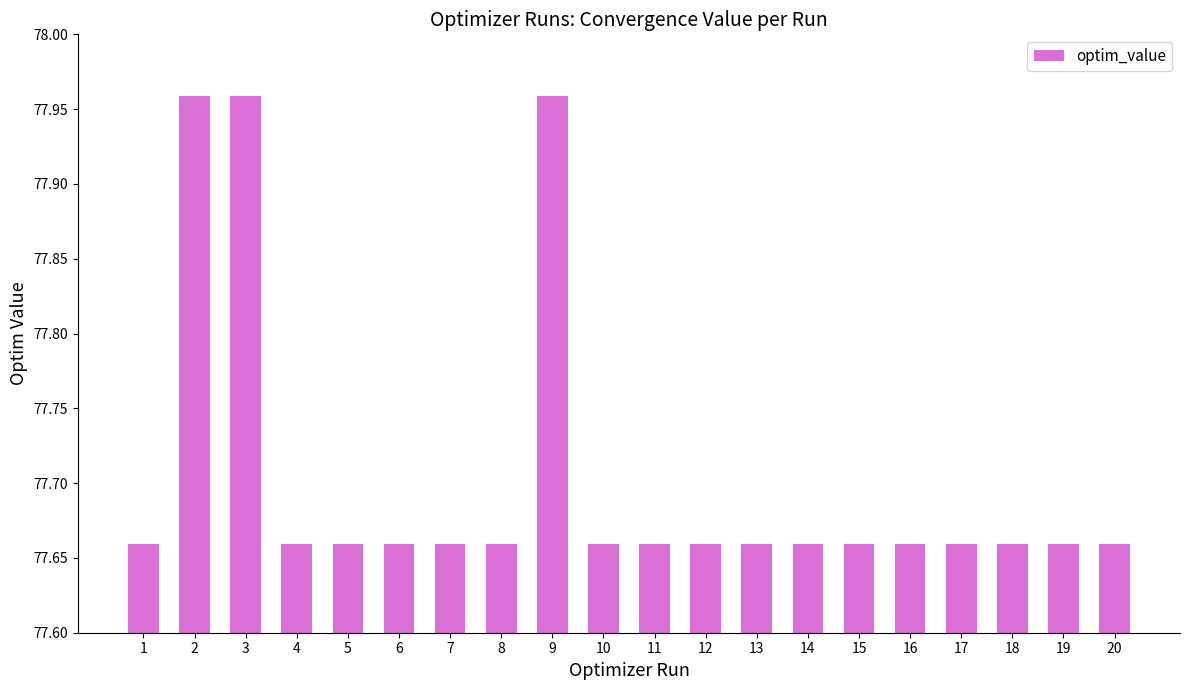

Count the values in the range 77 to 78.

20